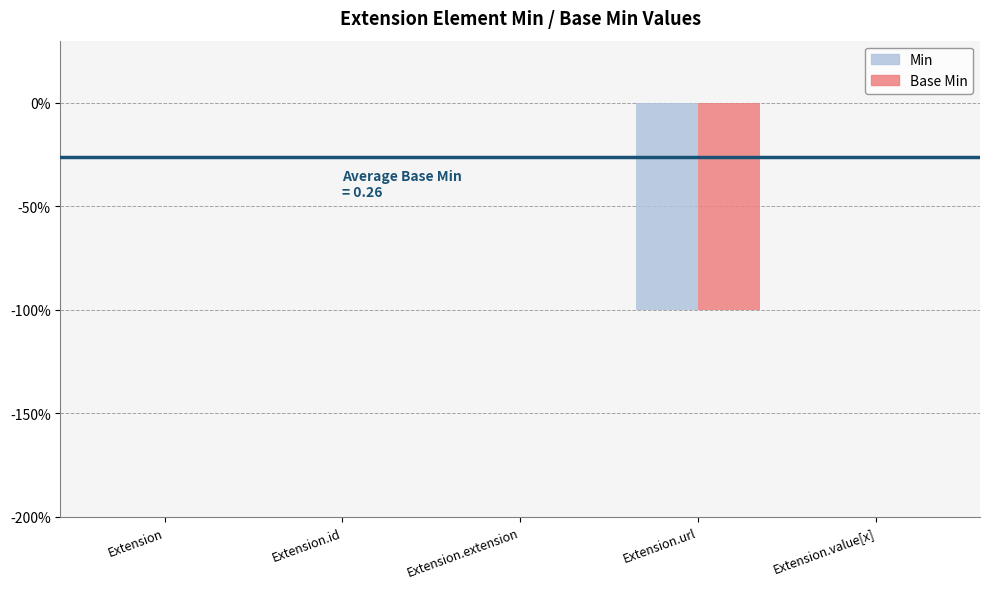

What is the label of the 5th bar from the left?

Extension.value[x]